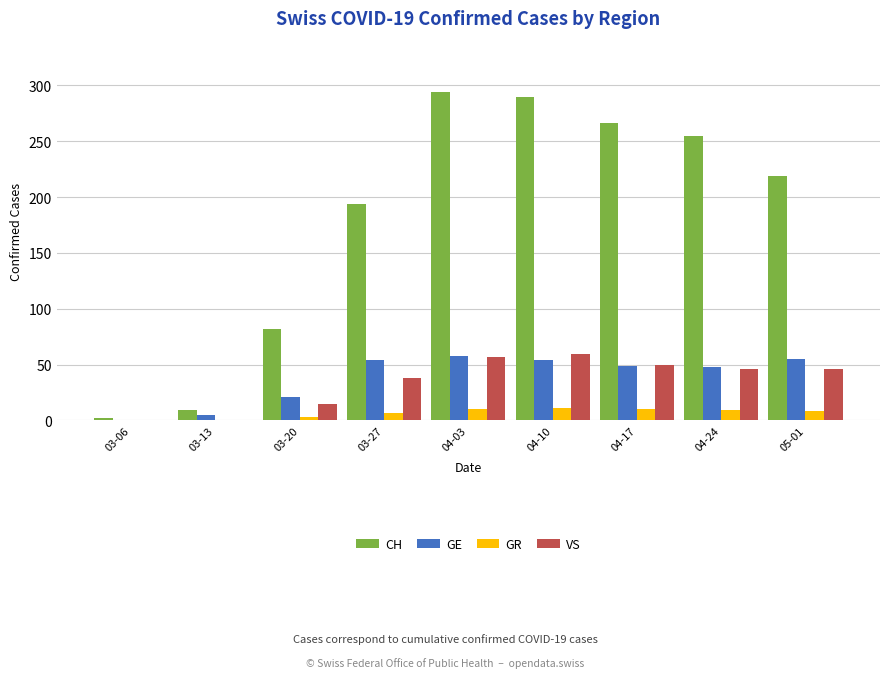

Between 03-13 and 03-20, which series saw the biggest shift?

CH